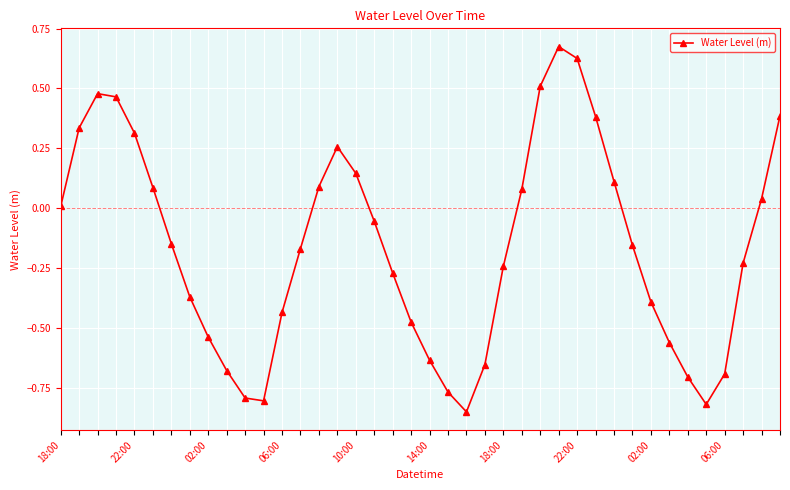

True or false: there are more than 1 points higher than both neighbors.

True